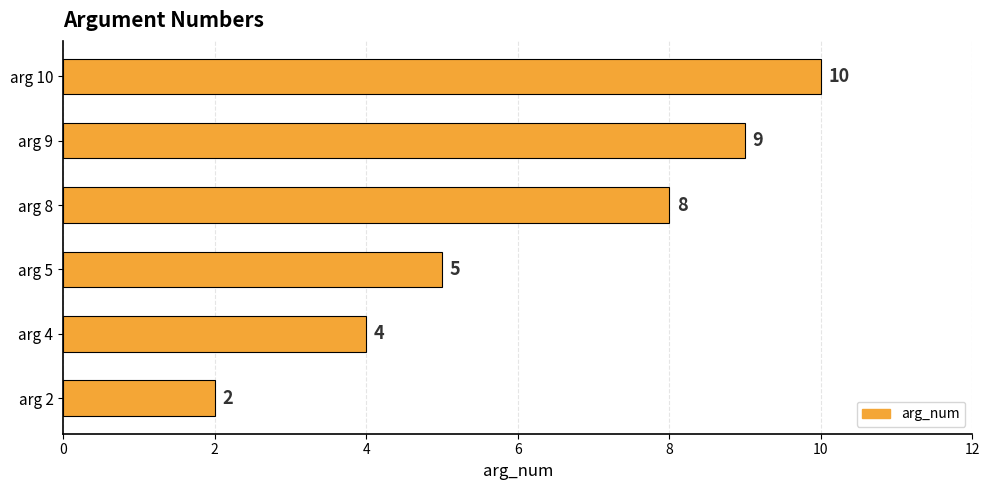

Is it true that the value at arg 4 is 4?

True